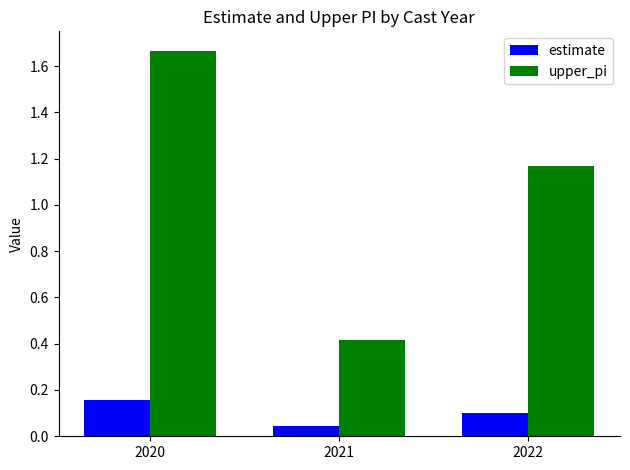

At which label is upper_pi closest to 1?

2022